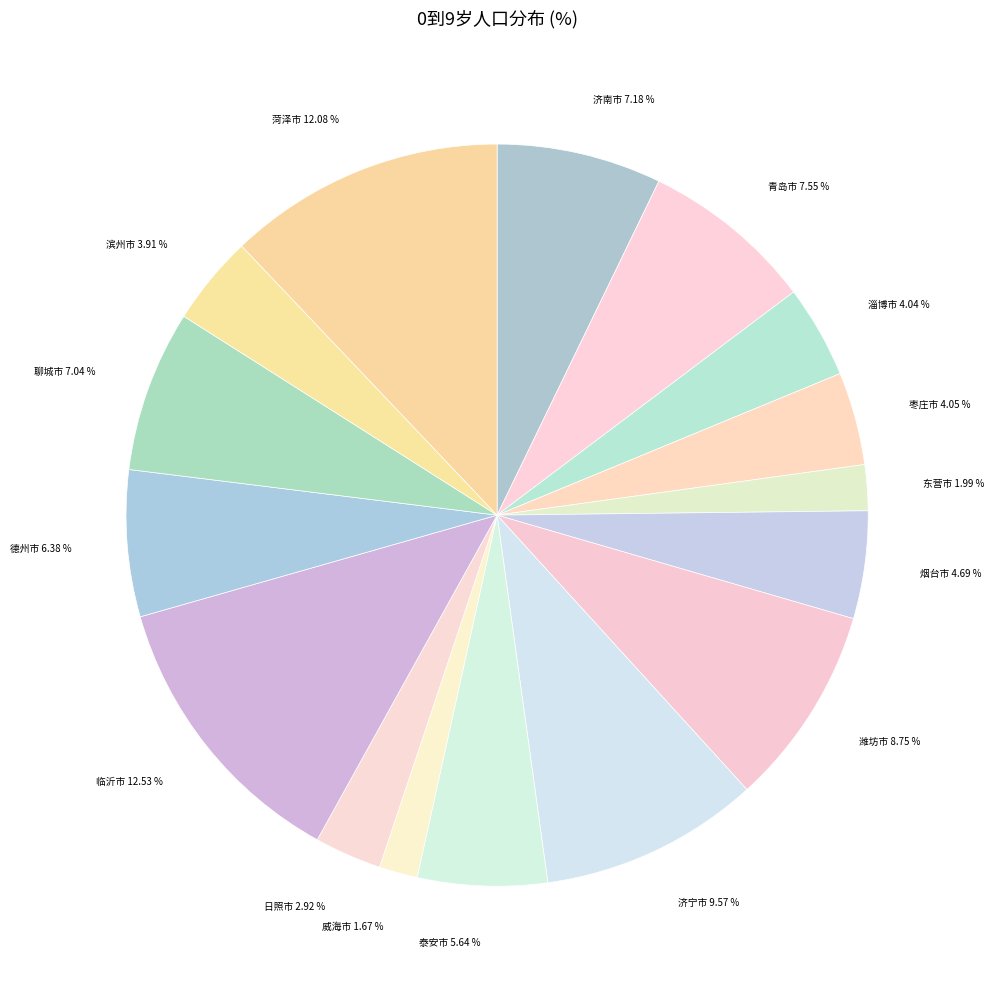

To the nearest percent, what is the average slice percentage?

6%